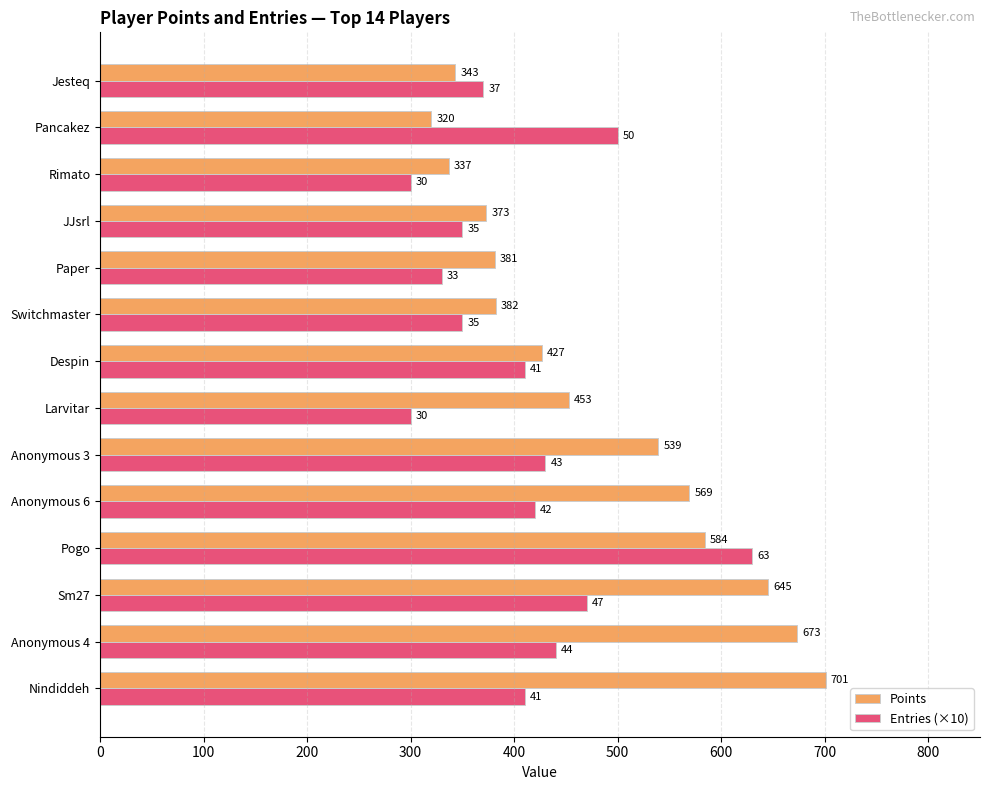

Which series has the widest spread of values?

Points